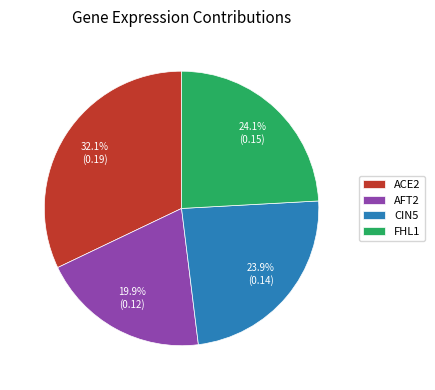

How many segments does this pie chart have?

4